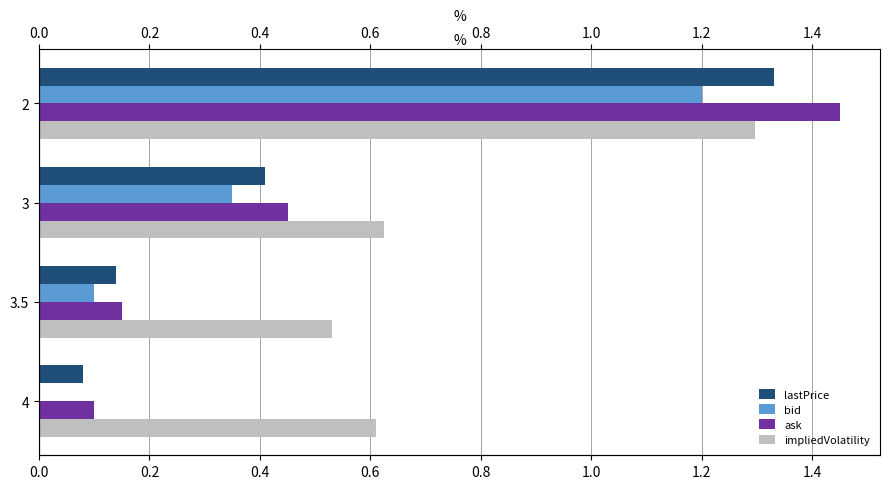

How many data points in bid are above 0?

3